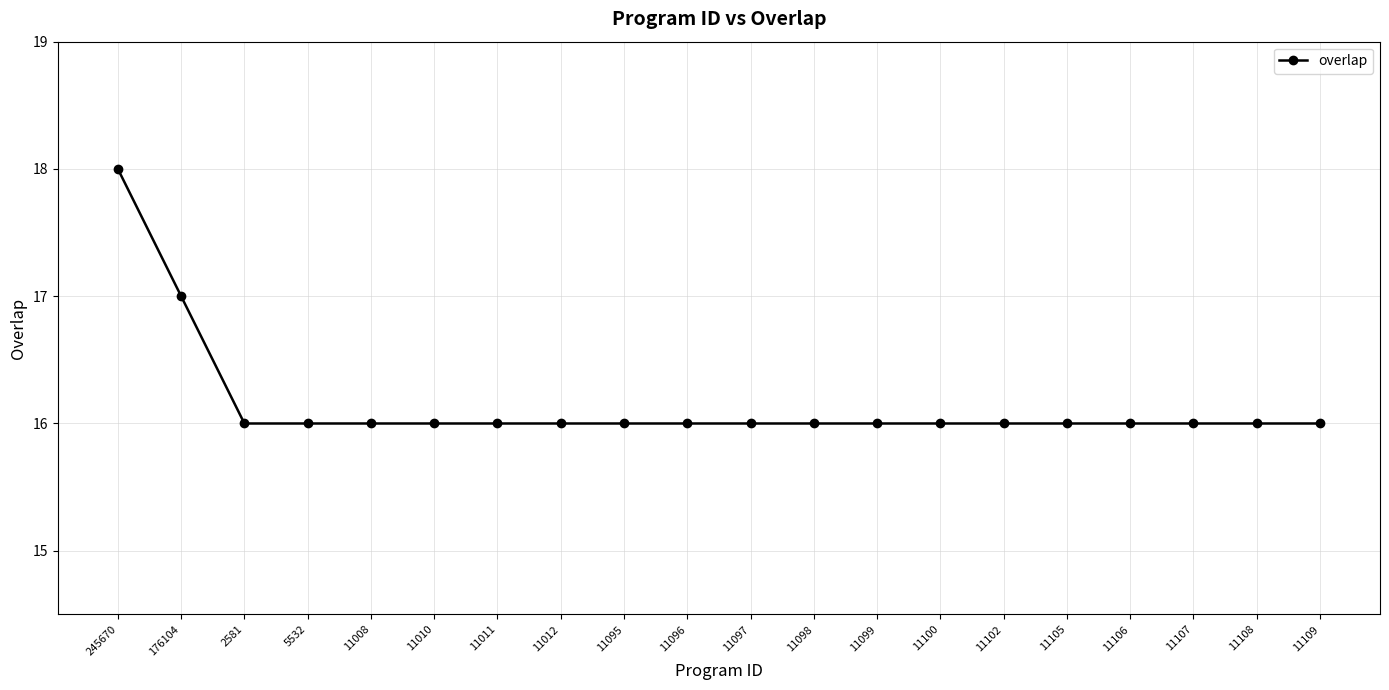

The chart shows a value of 16 at 11099. True or false?

True